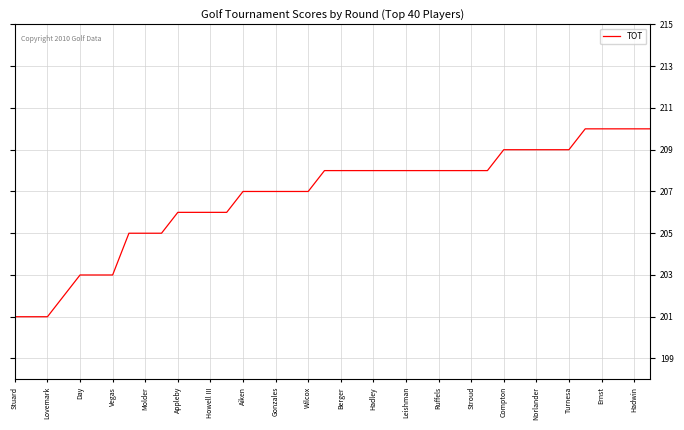

What is the greatest value displayed?

210